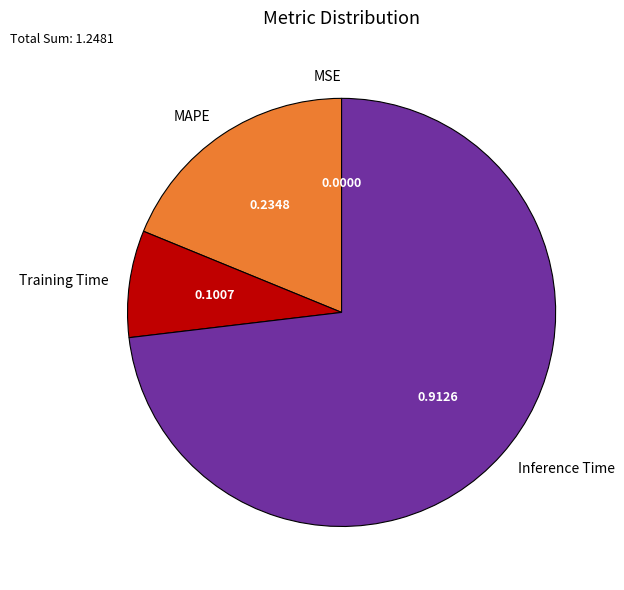

Which category has the biggest portion of the pie?

Inference Time